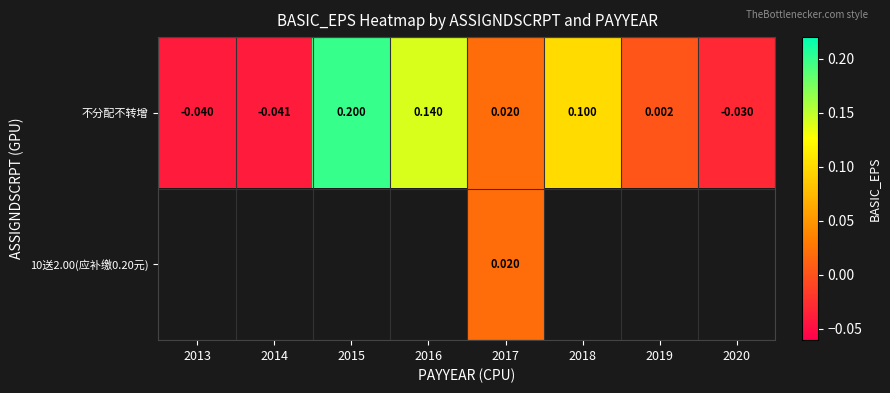

Rank the series by their maximum value, from highest to lowest.

不分配不转增, 10送2.00(应补缴0.20元)